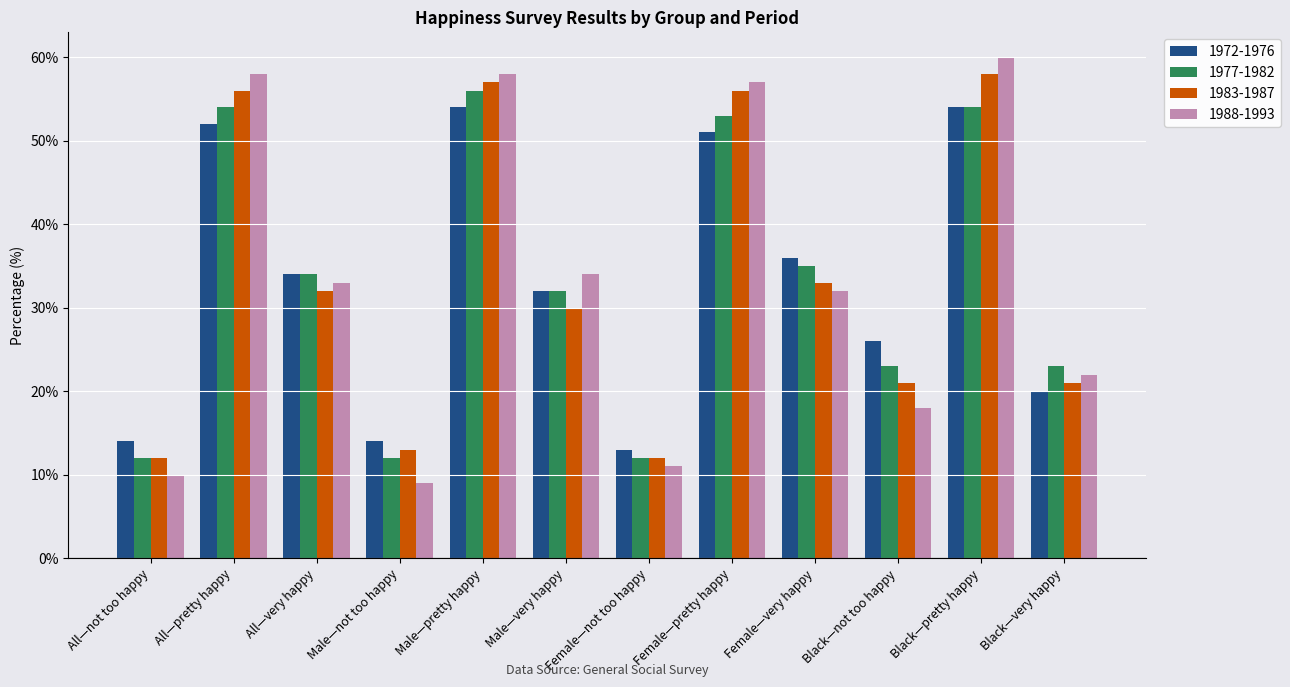

What is the maximum value shown in the chart?

60